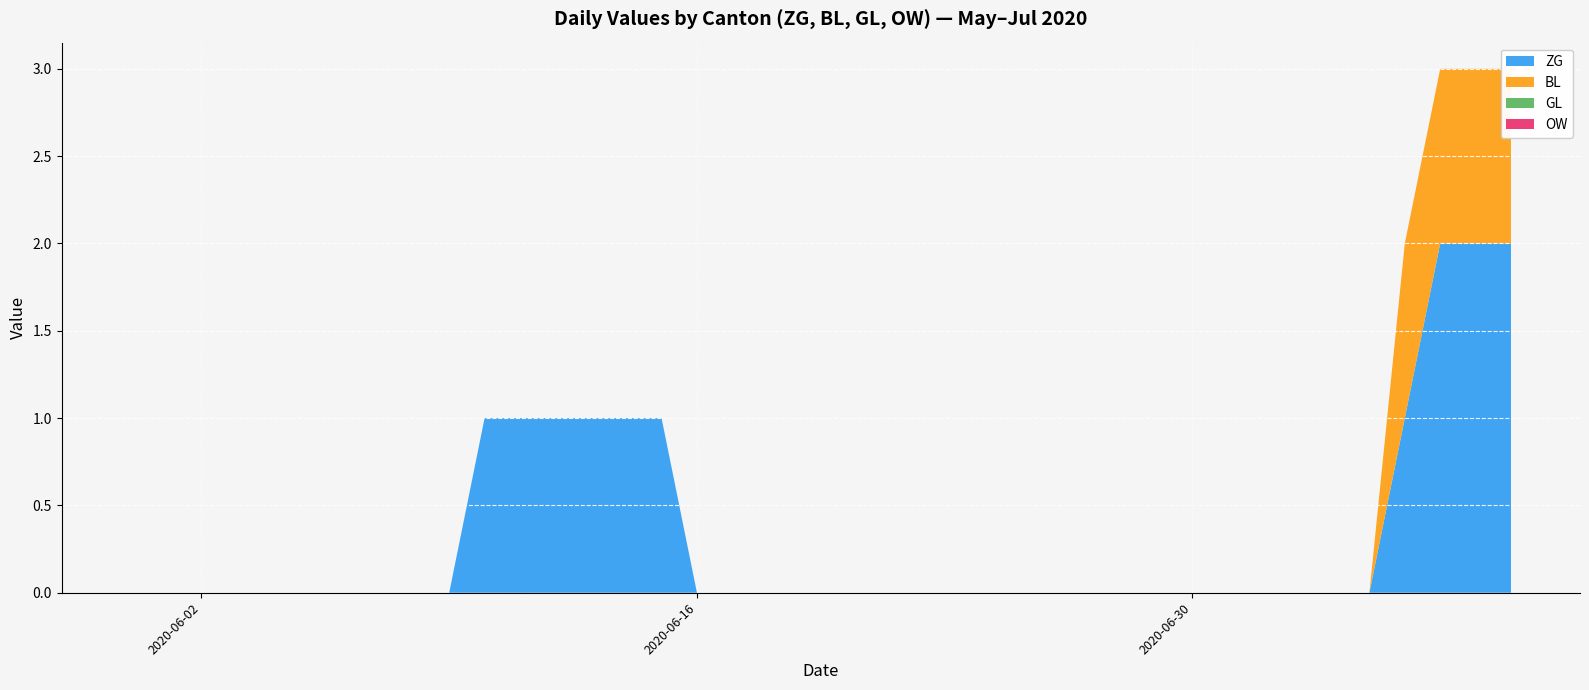

Reading right to left, what are all the values shown in this chart?

ZG: 2	2	2	1	0	0	0	0	0	0	0	0	0	0	0	0	0	0	0	0	0	0	0	0	1	1	1	1	1	1	0	0	0	0	0	0	0	0	0	0
BL: 1	1	1	1	0	0	0	0	0	0	0	0	0	0	0	0	0	0	0	0	0	0	0	0	0	0	0	0	0	0	0	0	0	0	0	0	0	0	0	0
GL: 0	0	0	0	0	0	0	0	0	0	0	0	0	0	0	0	0	0	0	0	0	0	0	0	0	0	0	0	0	0	0	0	0	0	0	0	0	0	0	0
OW: 0	0	0	0	0	0	0	0	0	0	0	0	0	0	0	0	0	0	0	0	0	0	0	0	0	0	0	0	0	0	0	0	0	0	0	0	0	0	0	0